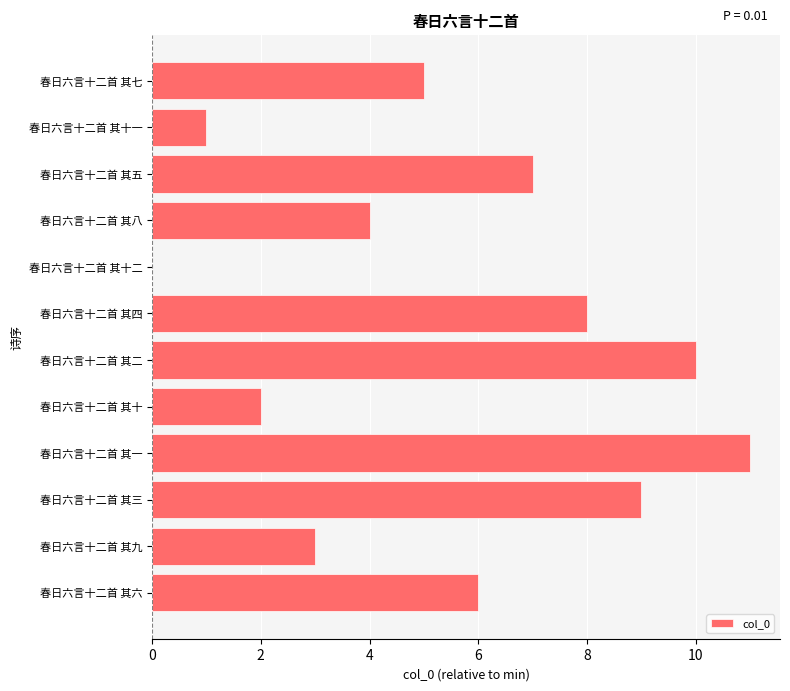

True or false: the data shows 11 at 春日六言十二首 其一.

True